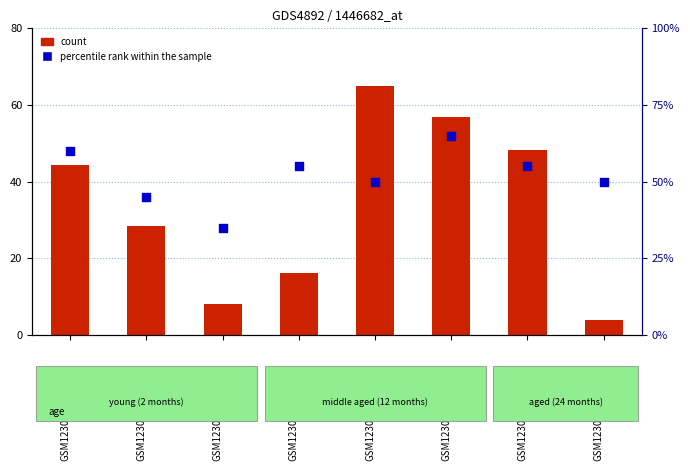

At how many categories does at least one series exceed 24?

8